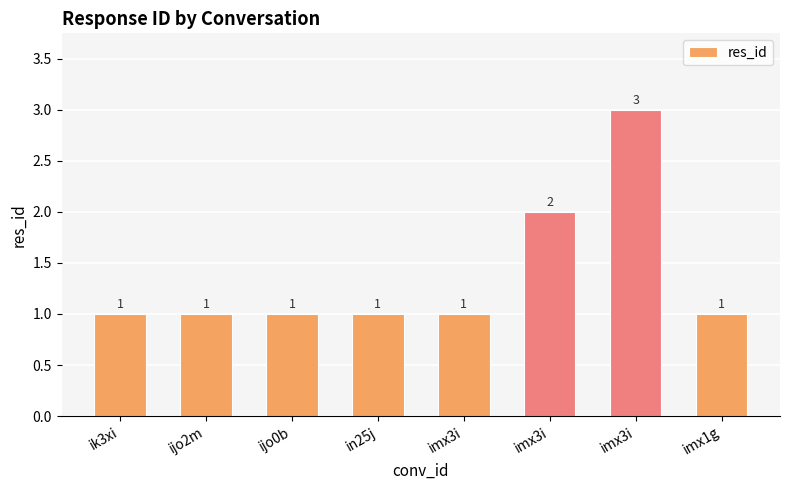

Count the values in the range 1 to 2.

7